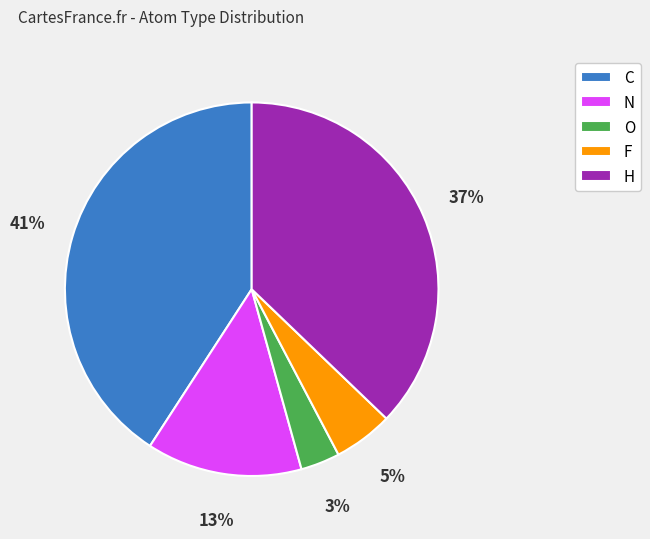

Which slice is the smallest?

O